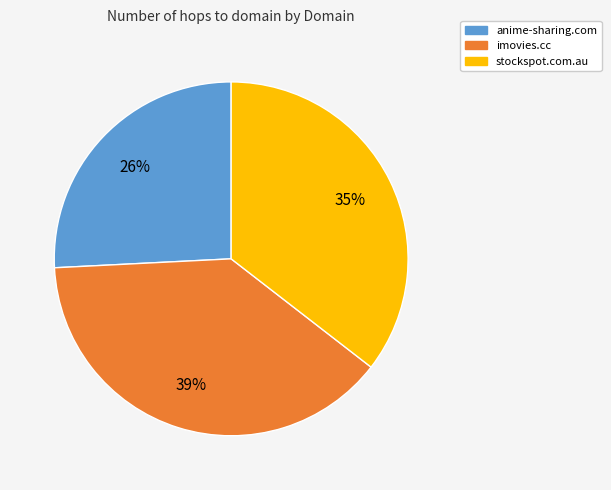

How many segments does this pie chart have?

3